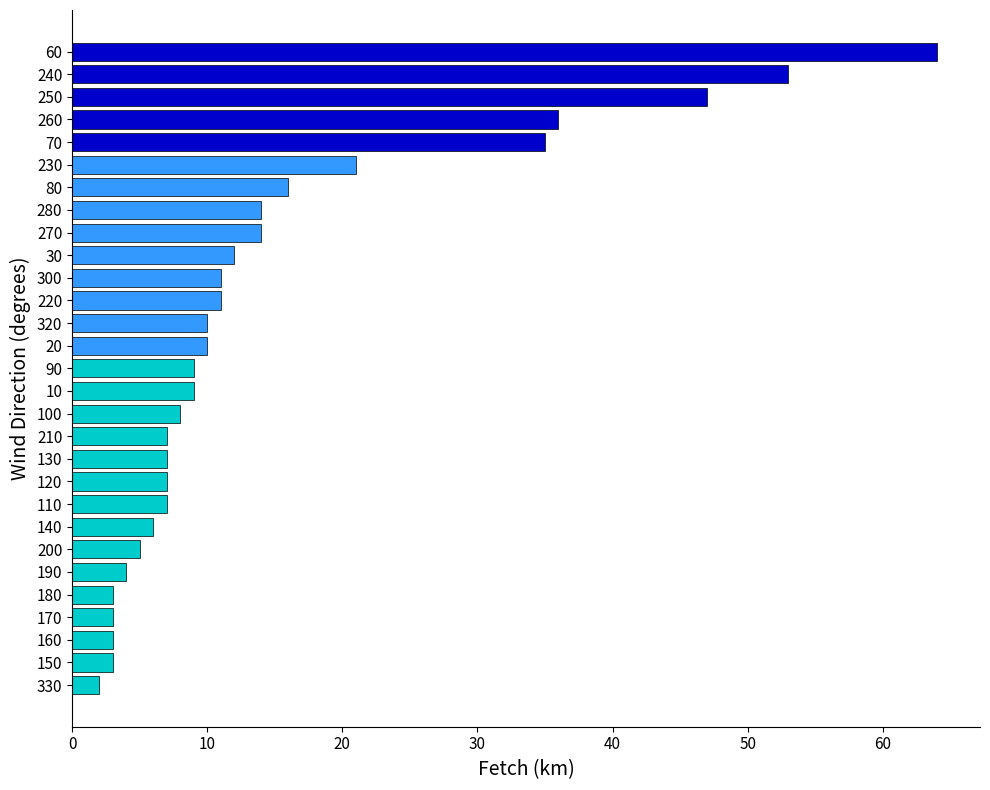

Is it true that the value at 220 is 4?

False